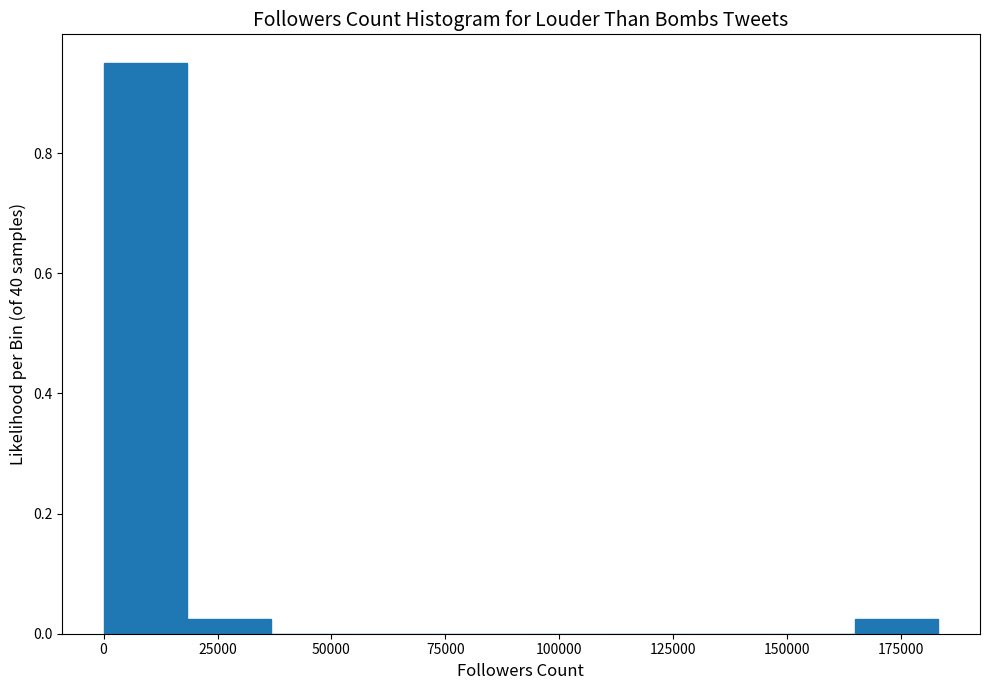

Around what value on the x-axis is the tallest bar? Give the approximate position of its centre, as read against the axis.

10000